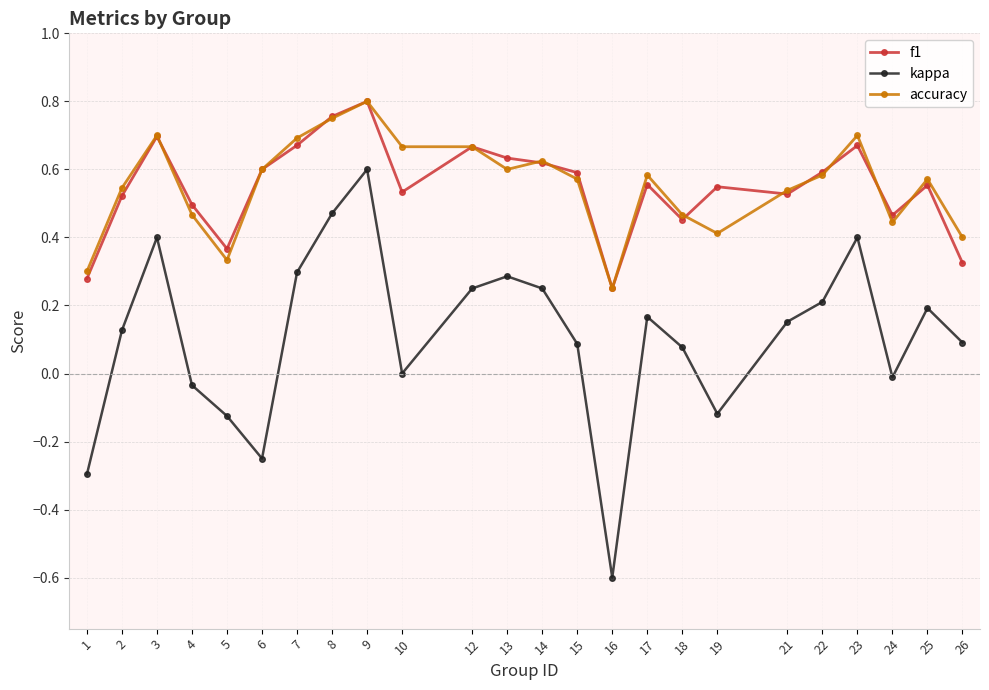

The value of kappa at 16 is -0.6. True or false?

True